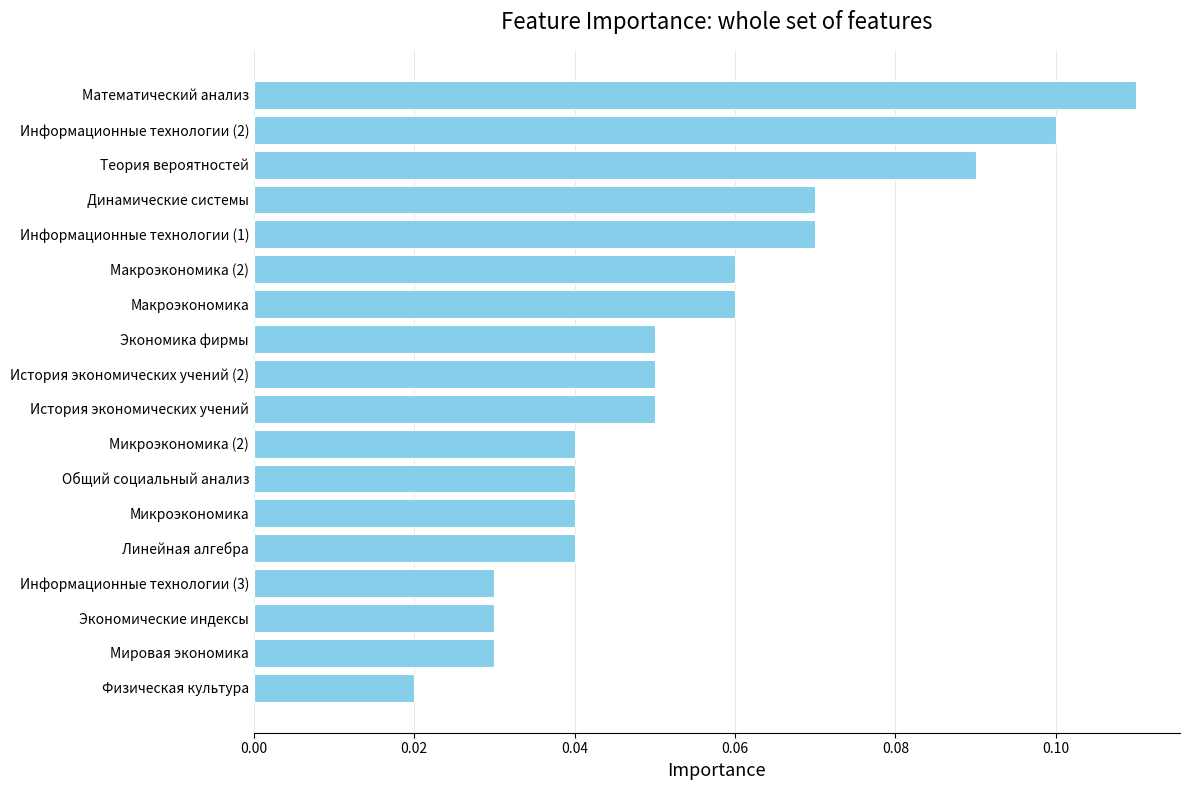

What is the sum of all values?

1.0